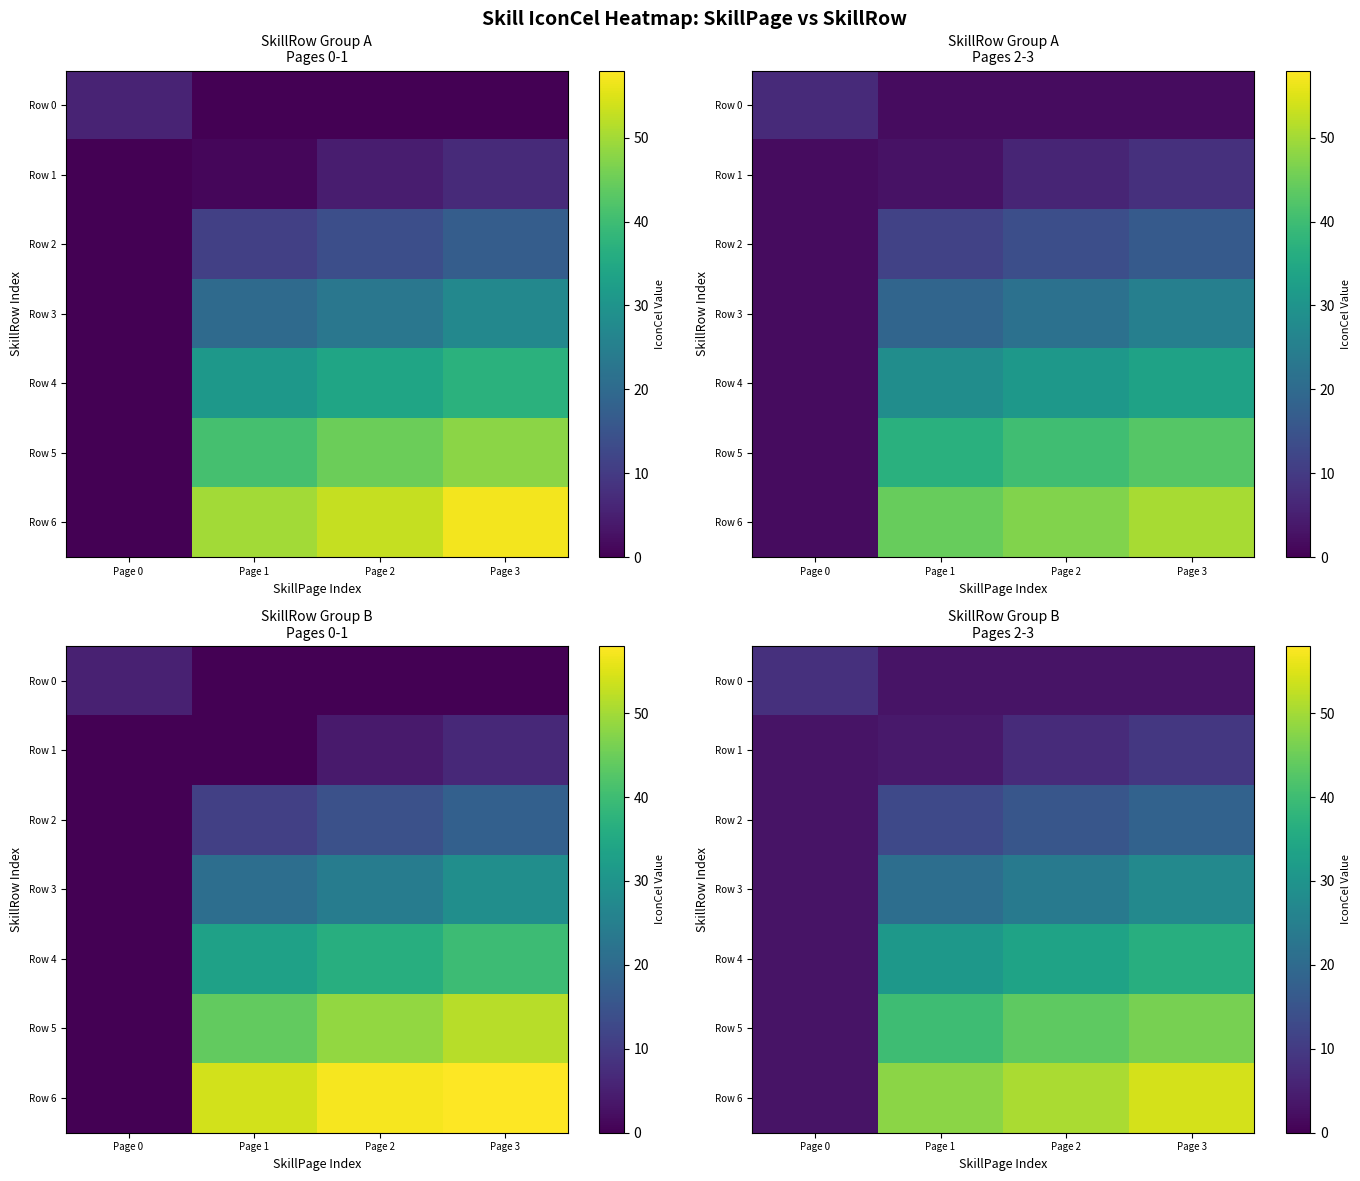

How many data points in Row 0 are above 3?

1